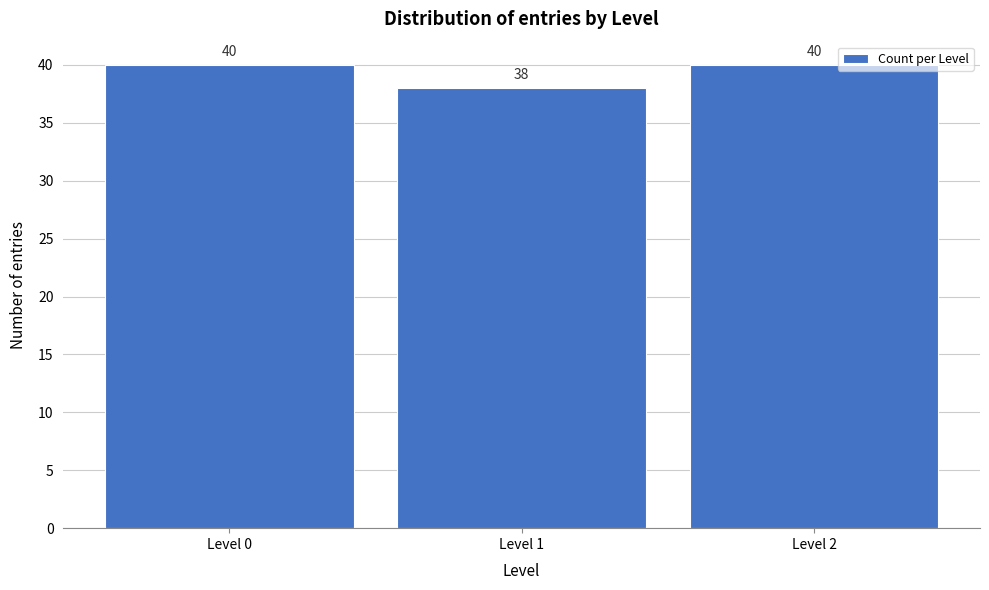

Reading right to left, extract all data points from this chart.

Level 2=40	Level 1=38	Level 0=40